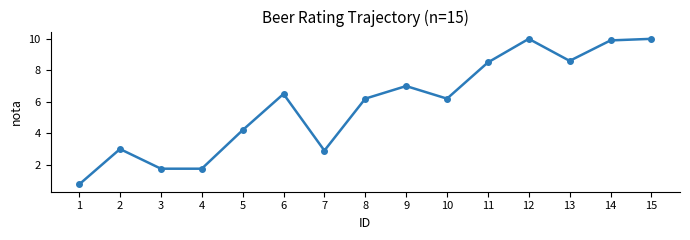

Count the number of values greater than 6.

9